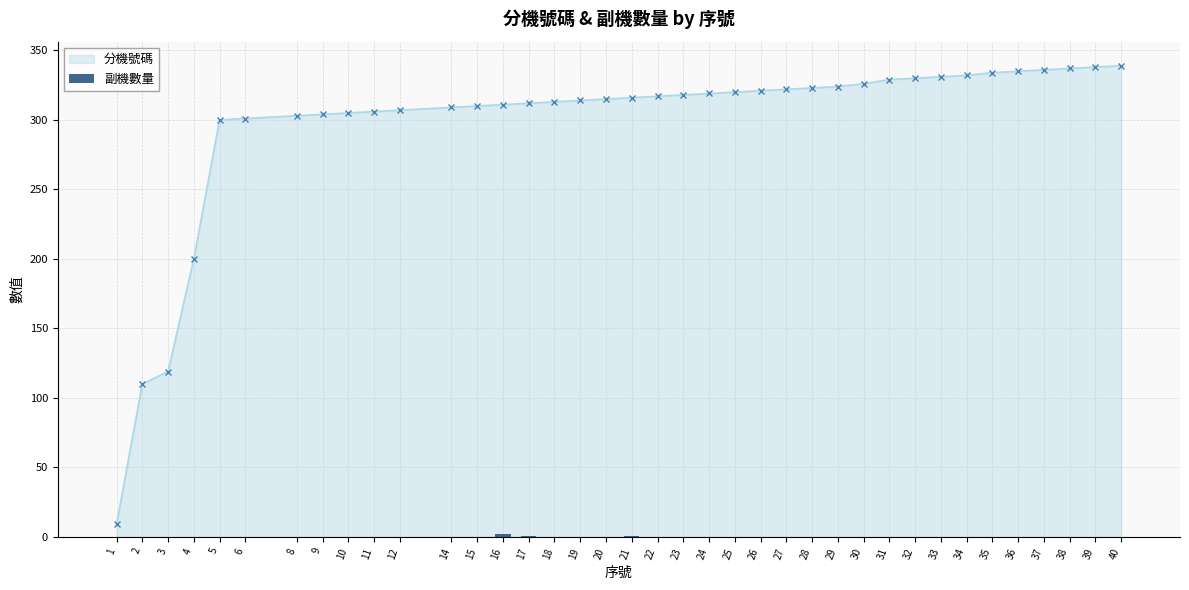

What is the value of the 分機號碼 point at the 37th from the left?

338